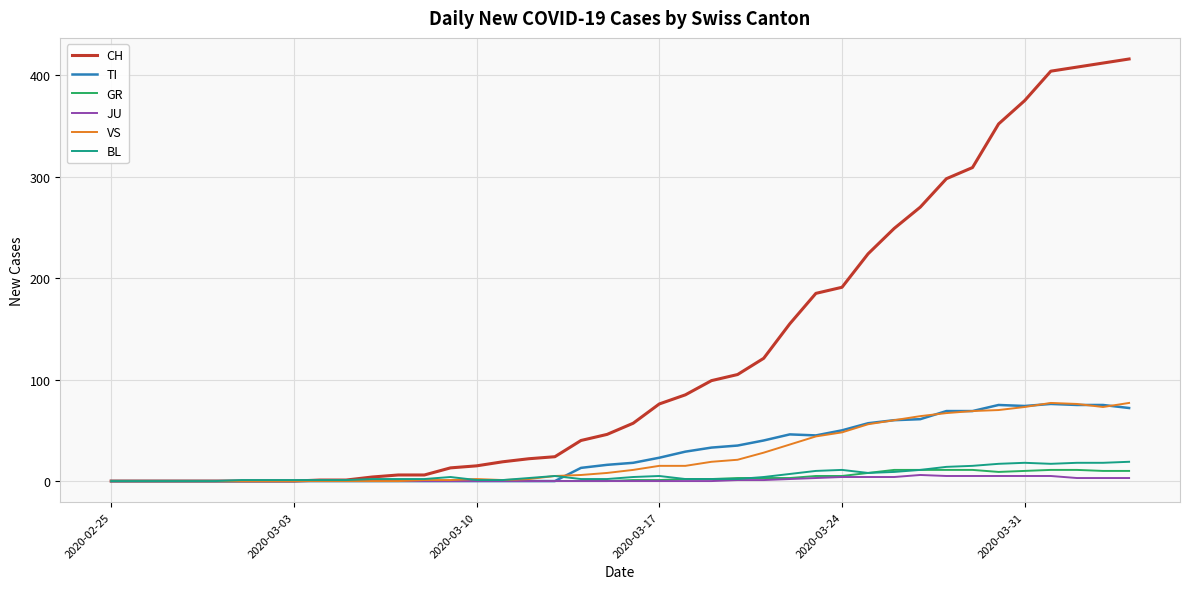

Which series has the largest total across all categories?

CH